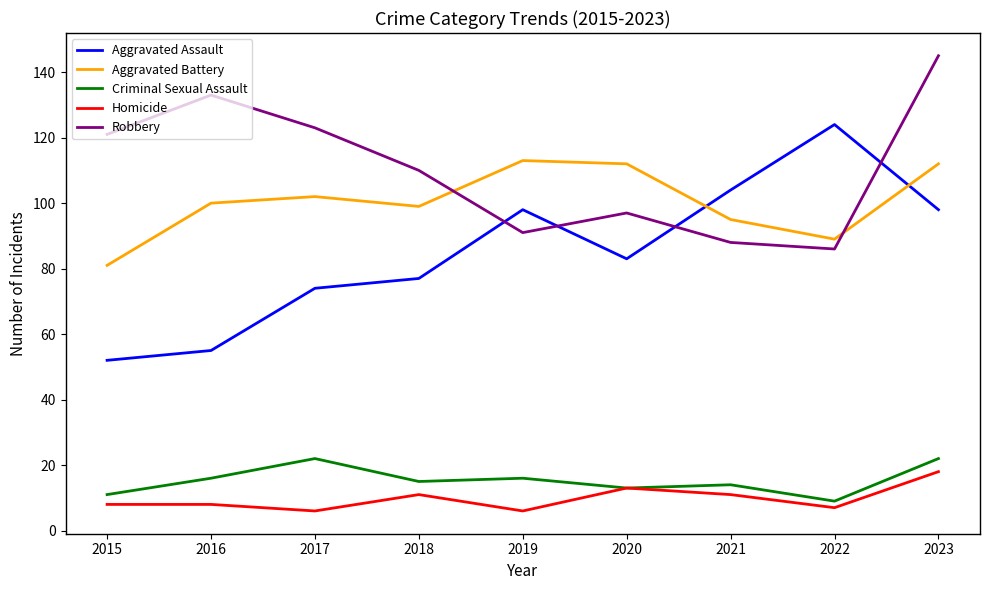

At which label does Robbery first exceed 110?

2015